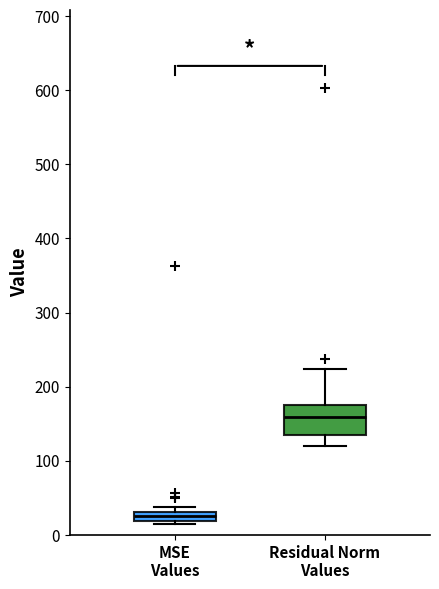

Comparing the boxes themselves (not the whiskers), which one is the tallest?

Residual Norm Values